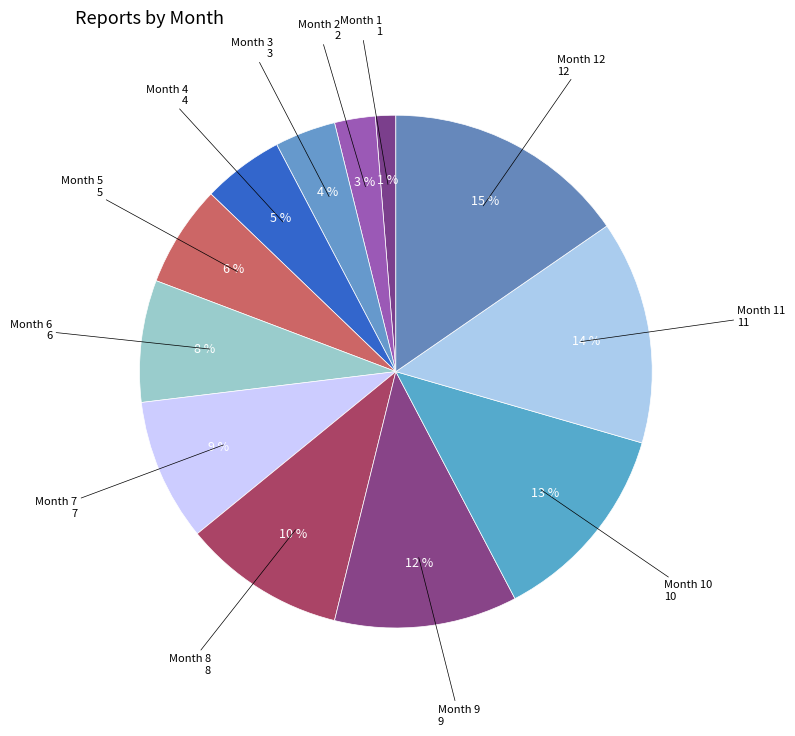

How many segments does this pie chart have?

12